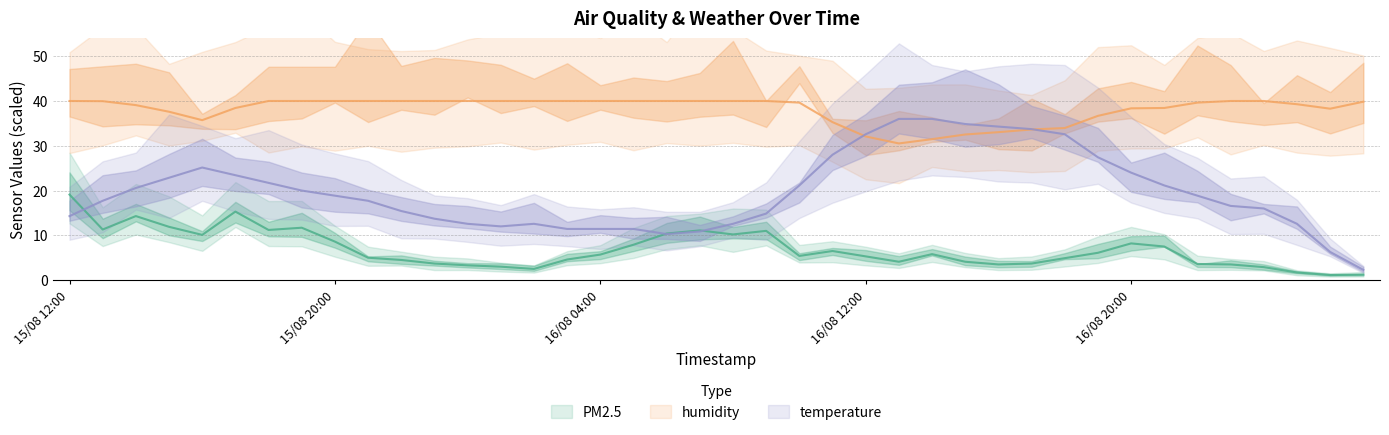

At which category is the sum across all series the highest?

15/08 17:00